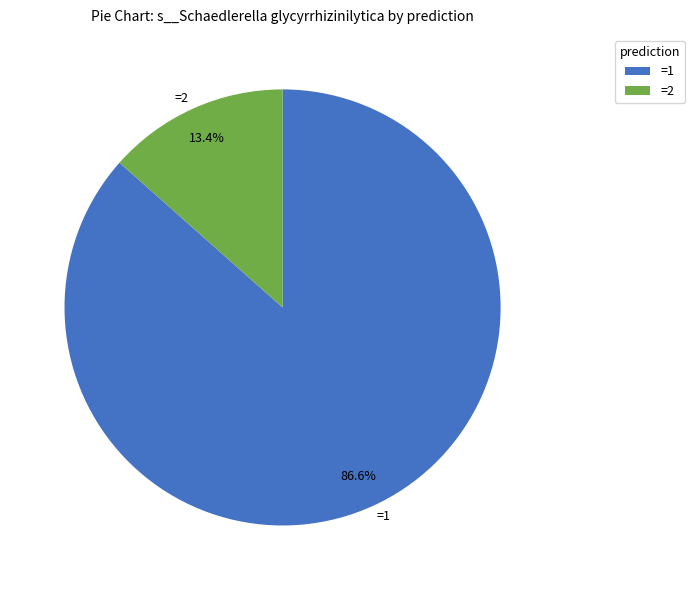

Which slice is the largest?

=1